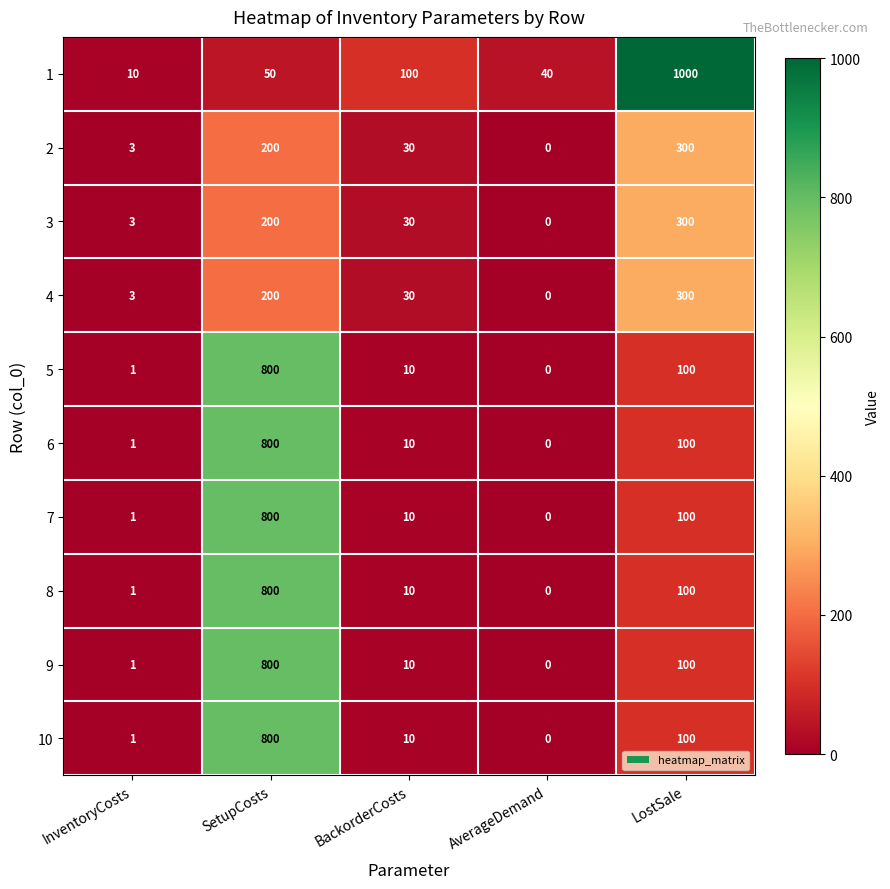

Count the number of categories in the chart.

5